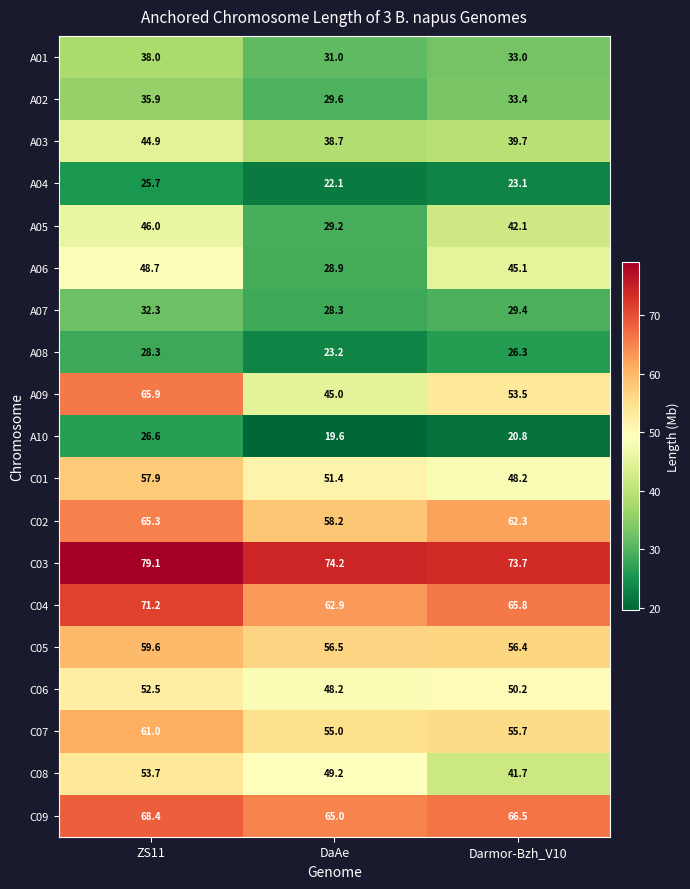

How many distinct data groups are displayed?

19